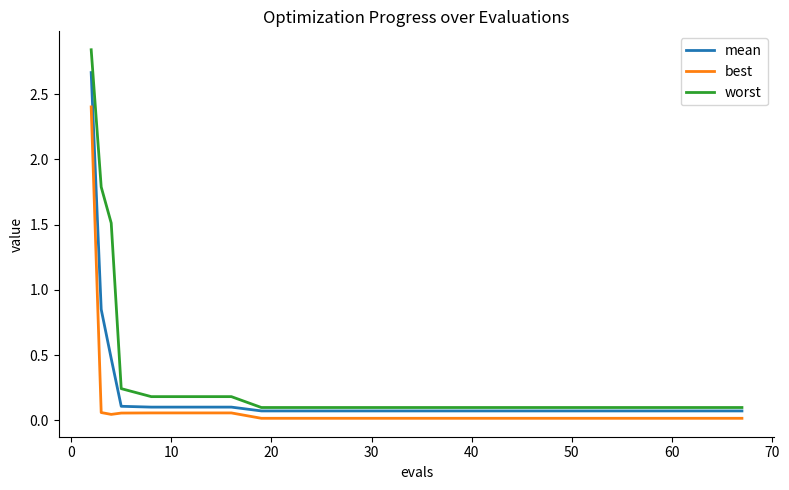

At how many categories does at least one series exceed 0?

20